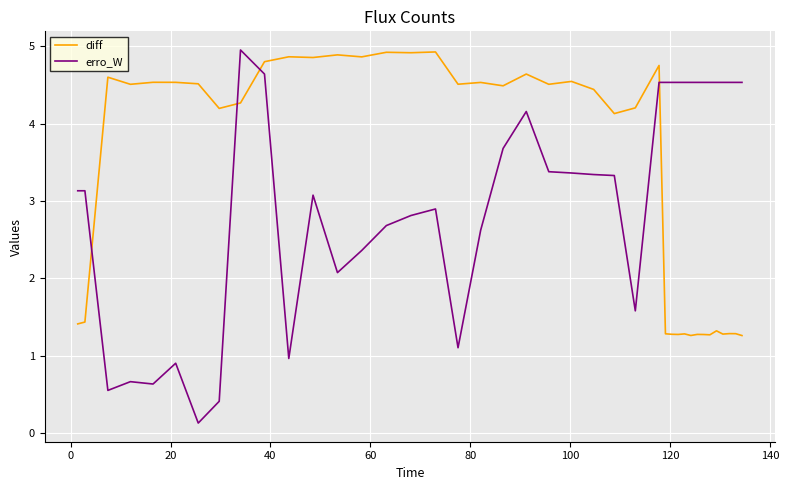

What is the difference between the maximum and minimum values in the diff series?

3.7